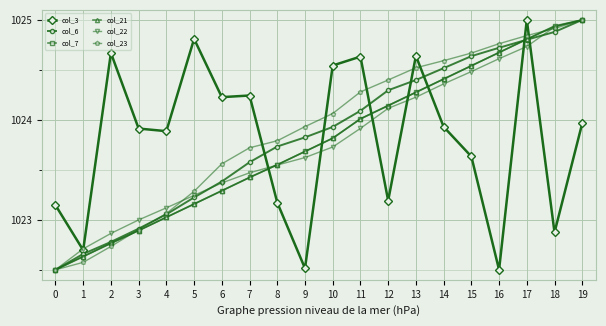

What is the sum of the col_22 values at 14 and 3?

2047.4